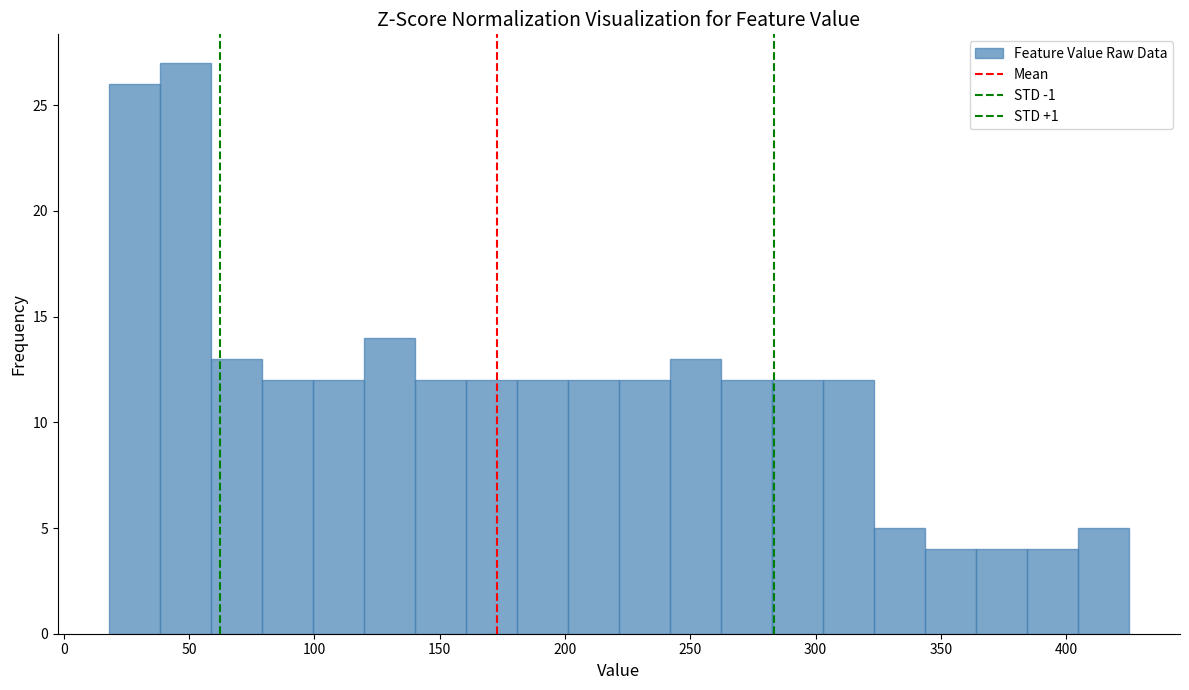

Reading left to right, list every bar in this chart as the range it spans on the x-axis followed by its height. Neither the bar edges nor the heights are printed on the chart, so give them approximately, as read against the axes.

20 to 40: 26
40 to 60: 27
60 to 80: 13
80 to 100: 12
100 to 120: 12
120 to 140: 14
140 to 160: 12
160 to 180: 12
180 to 200: 12
200 to 220: 12
220 to 240: 12
240 to 260: 13
260 to 285: 12
285 to 305: 12
305 to 325: 12
325 to 345: 5
345 to 365: 4
365 to 385: 4
385 to 405: 4
405 to 425: 5